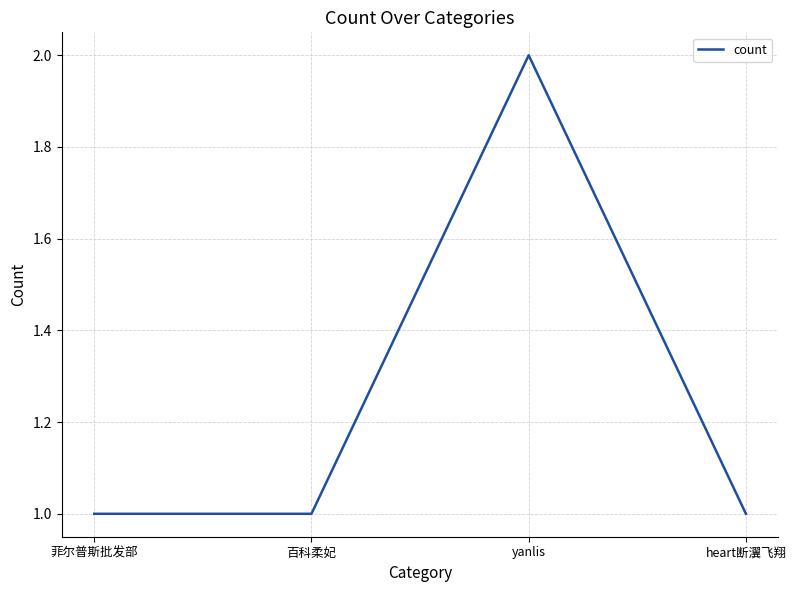

Which has a higher value, yanlis or 菲尔普斯批发部?

yanlis